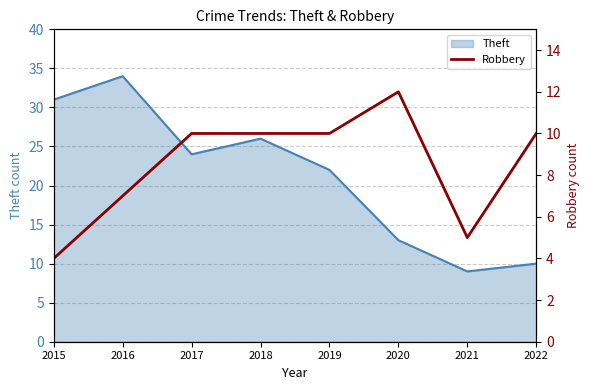

What is the lowest value of the Theft series?

9